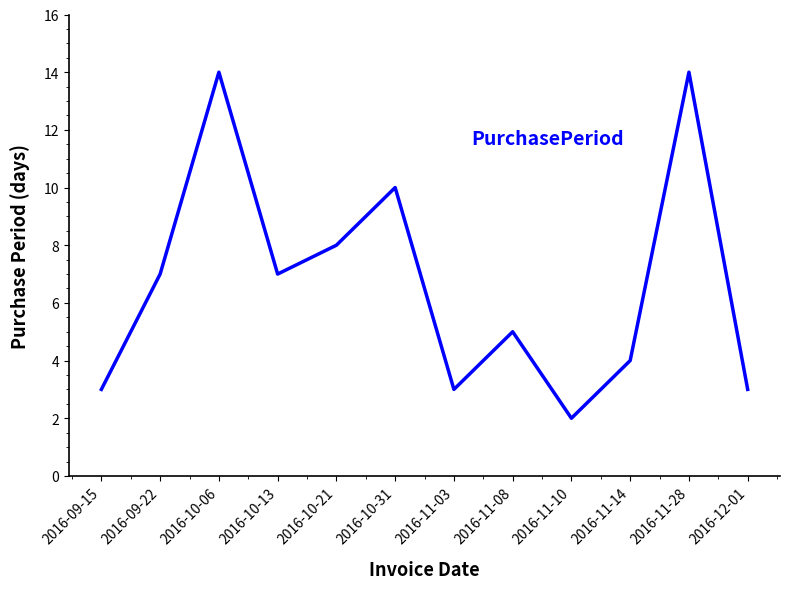

What position from the right is 2016-11-14?

3